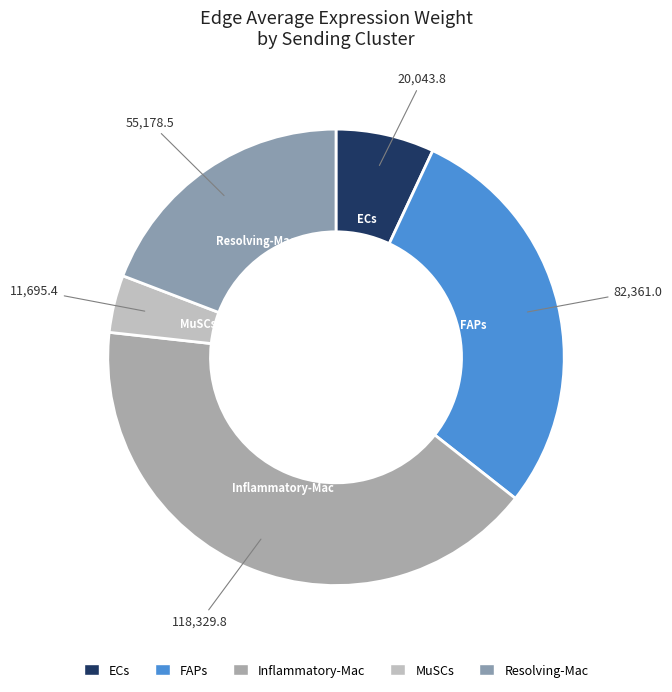

Does MuSCs account for over 50% of the chart?

No